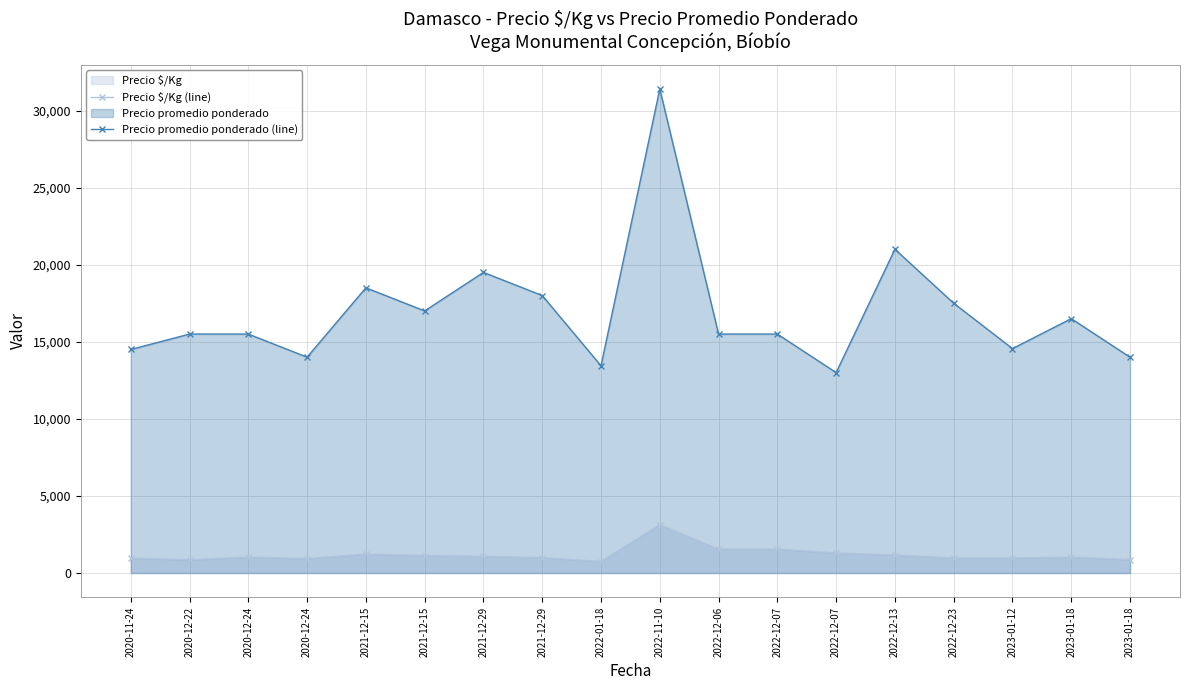

The Precio $/Kg (line) series shows 970 at 2023-01-12. True or false?

True